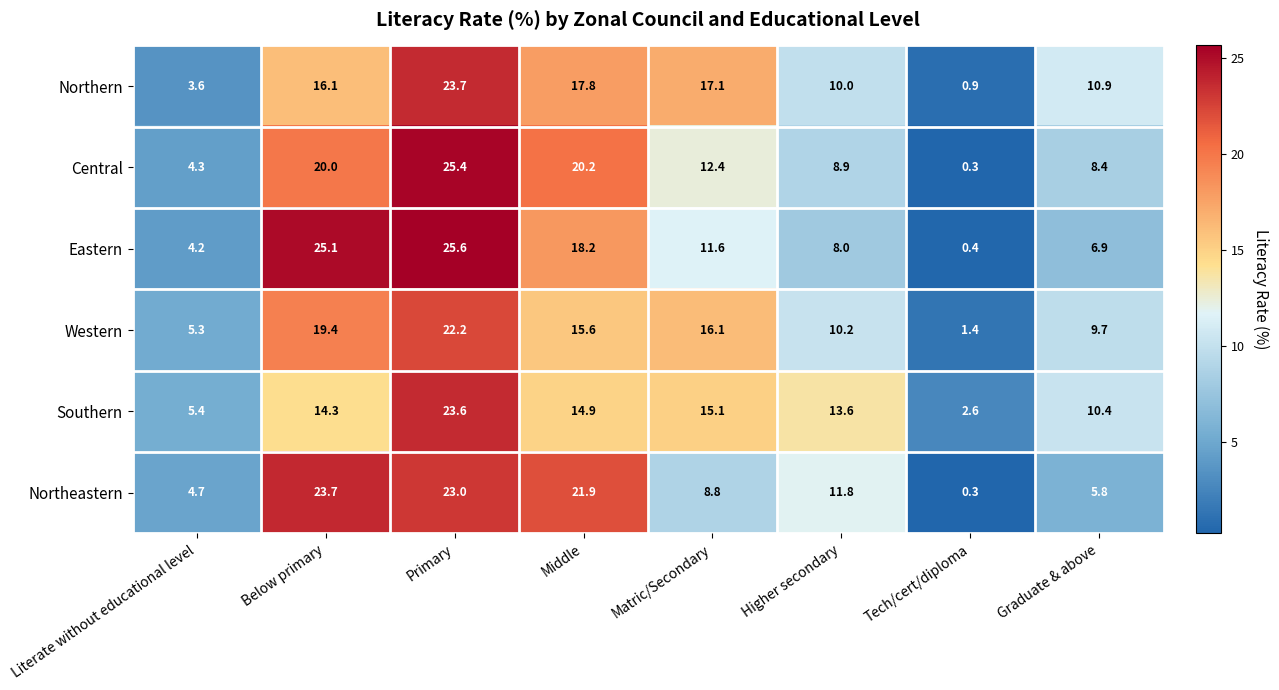

Between Middle and Graduate & above, which series saw the biggest shift?

Northeastern